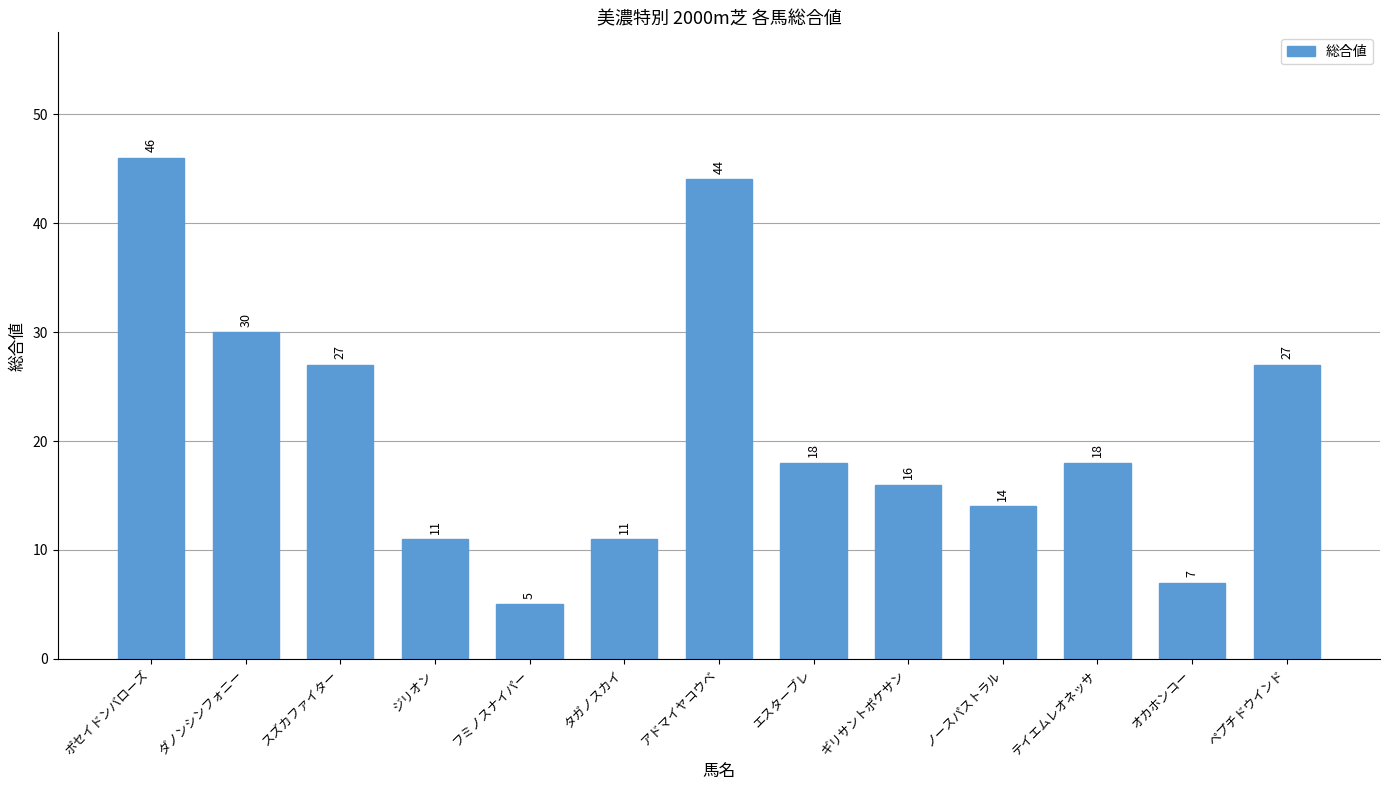

Reading left to right, what are all the values shown in this chart?

46	30	27	11	5	11	44	18	16	14	18	7	27